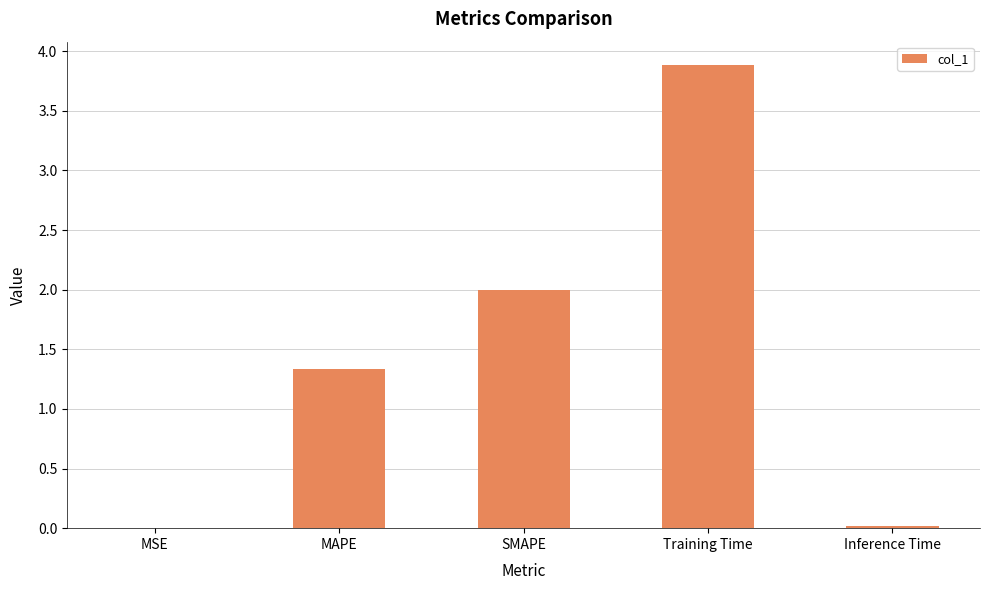

Between MSE and MAPE, which is larger?

MAPE